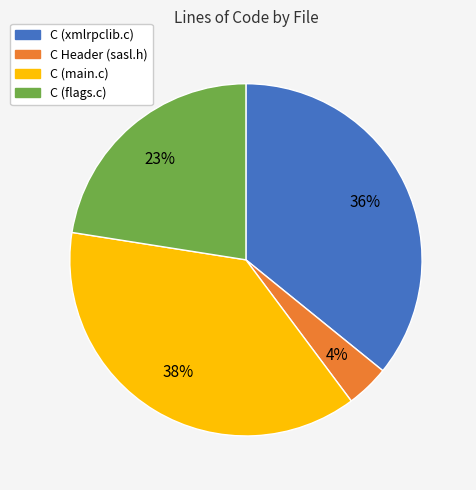

Is there any slice that represents more than half of the pie?

No